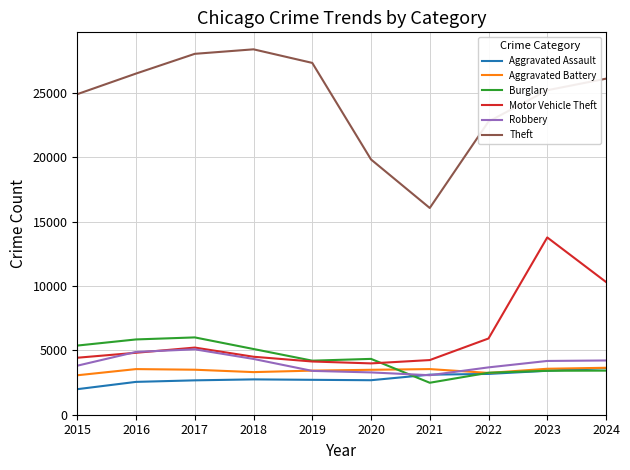

Which category has the highest value across all series?

2018